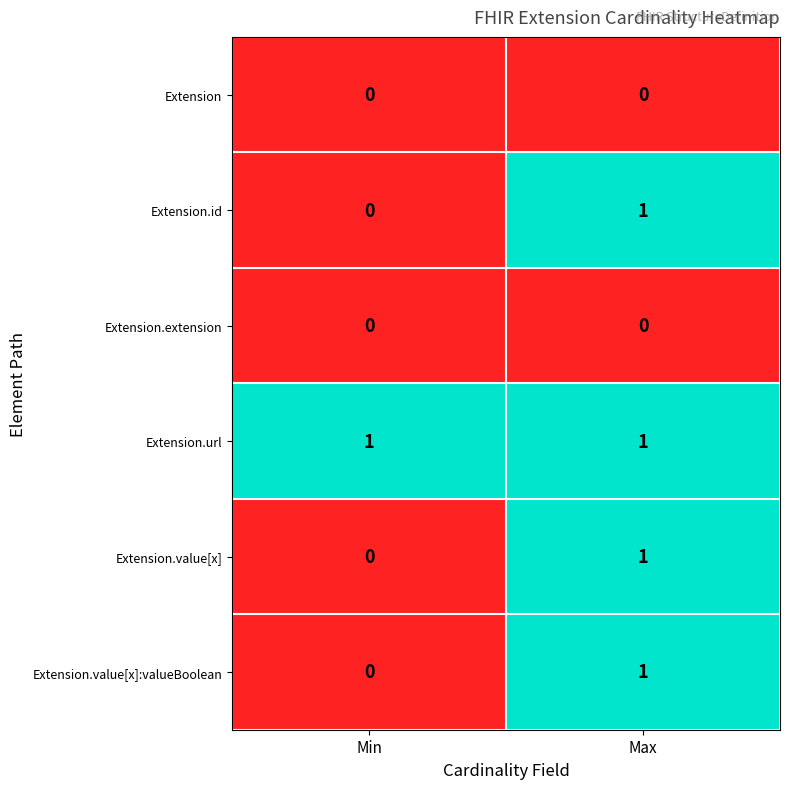

Is it true that Extension equals 0 at Min?

True